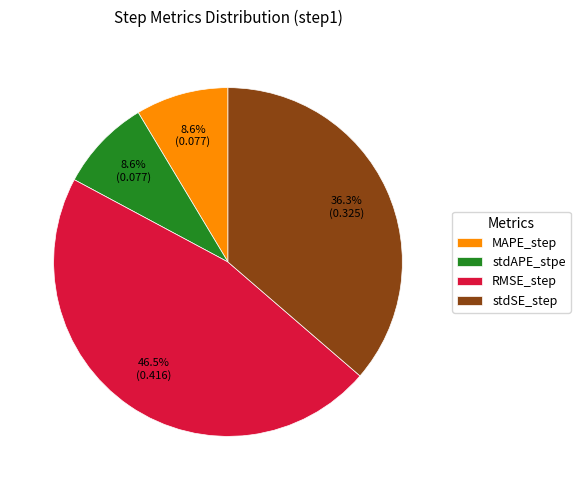

Is MAPE_step the majority of the pie?

No